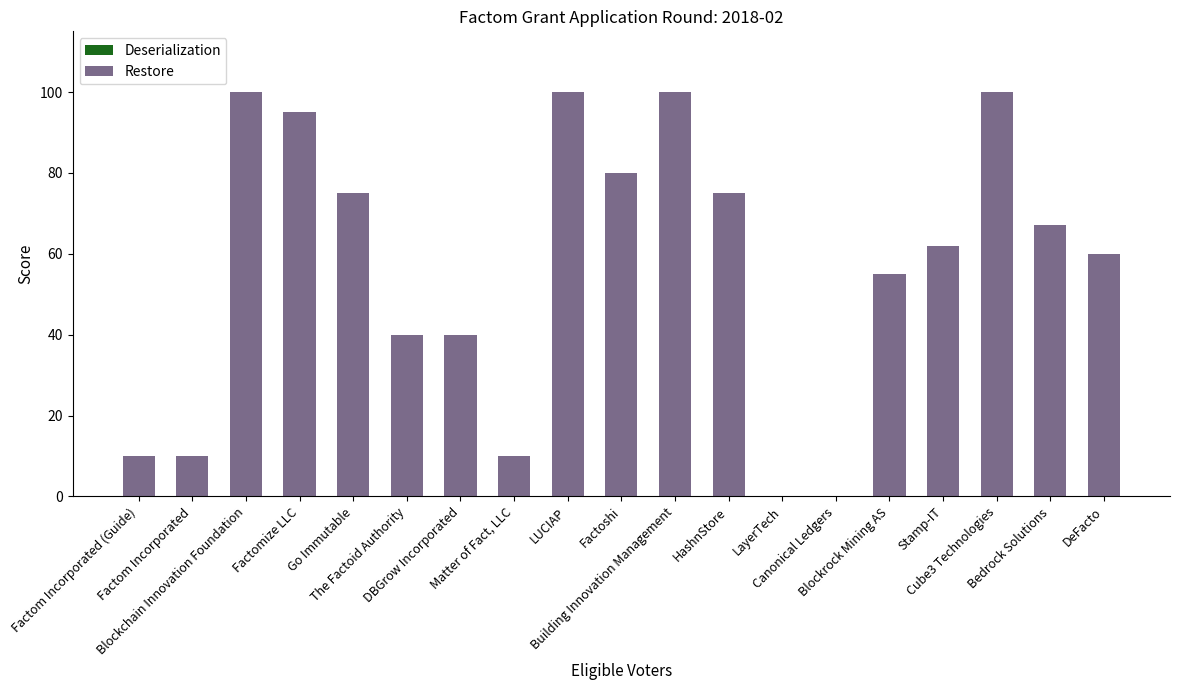

What is the label of the 18th bar from the left?

Bedrock Solutions